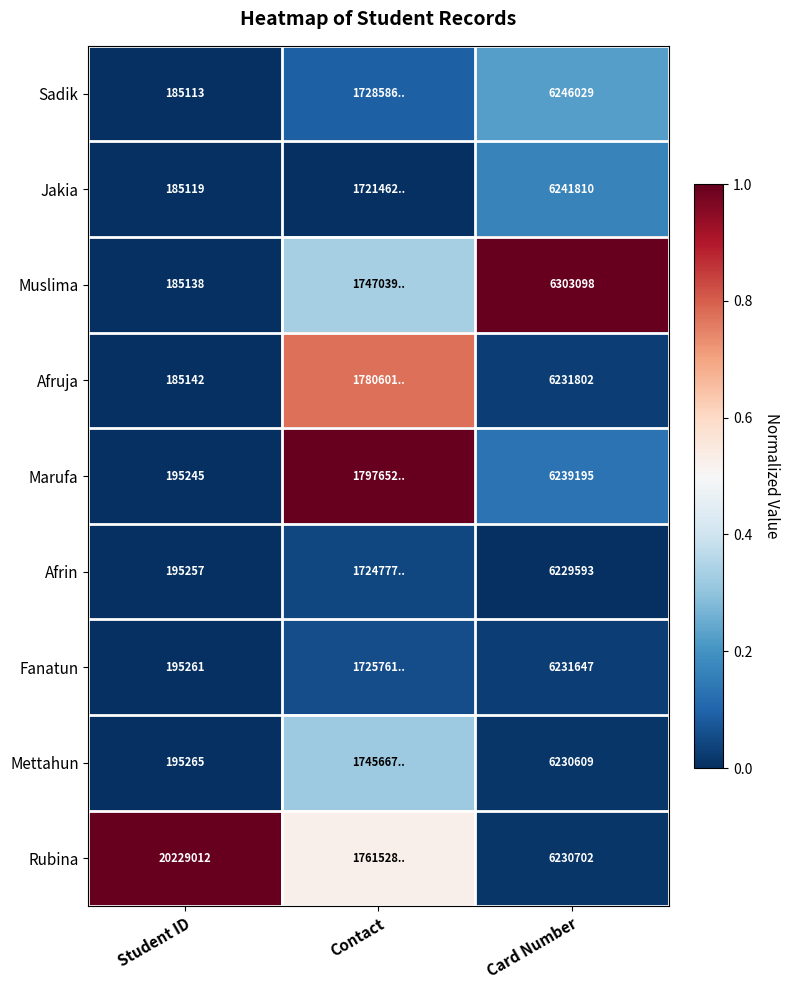

At Card Number, list the series in order from smallest to largest.

Afrin, Mettahun, Rubina, Fanatun, Afruja, Marufa, Jakia, Sadik, Muslima